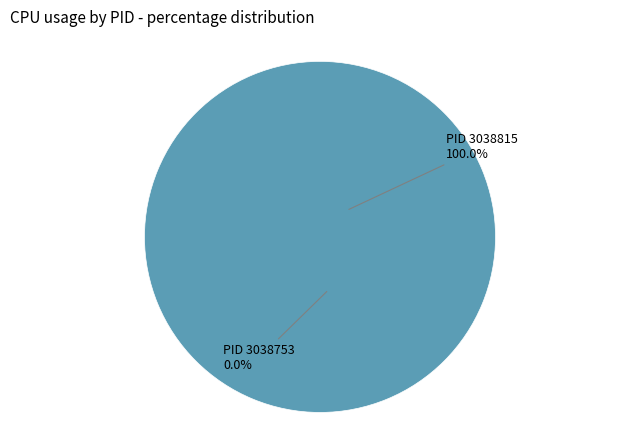

How many segments does this pie chart have?

2